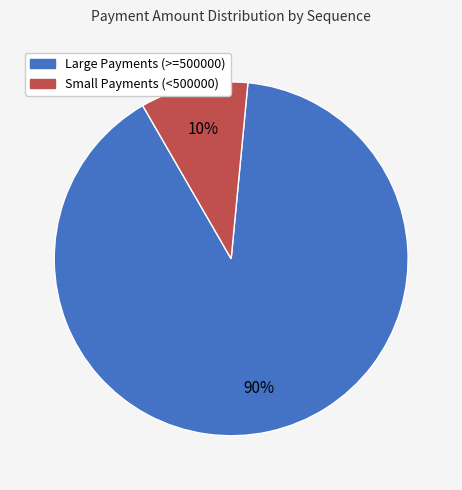

What is the largest slice in the pie chart?

Large Payments (>=500000)